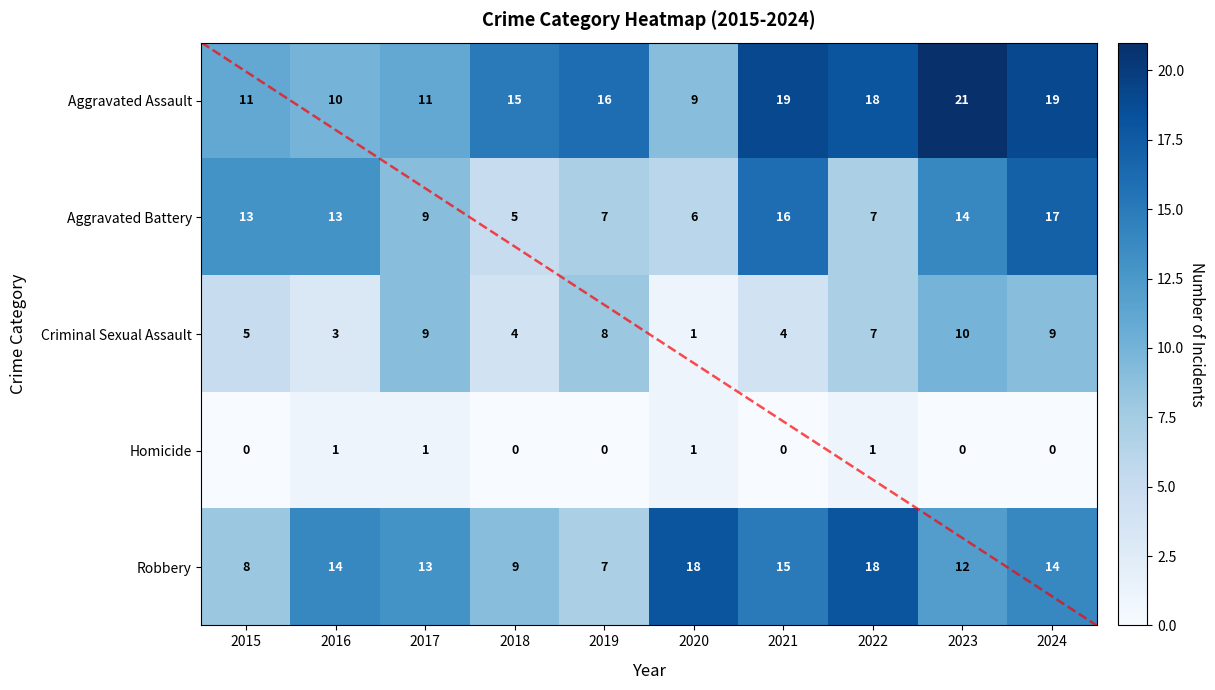

At which category is the sum across all series the highest?

2024